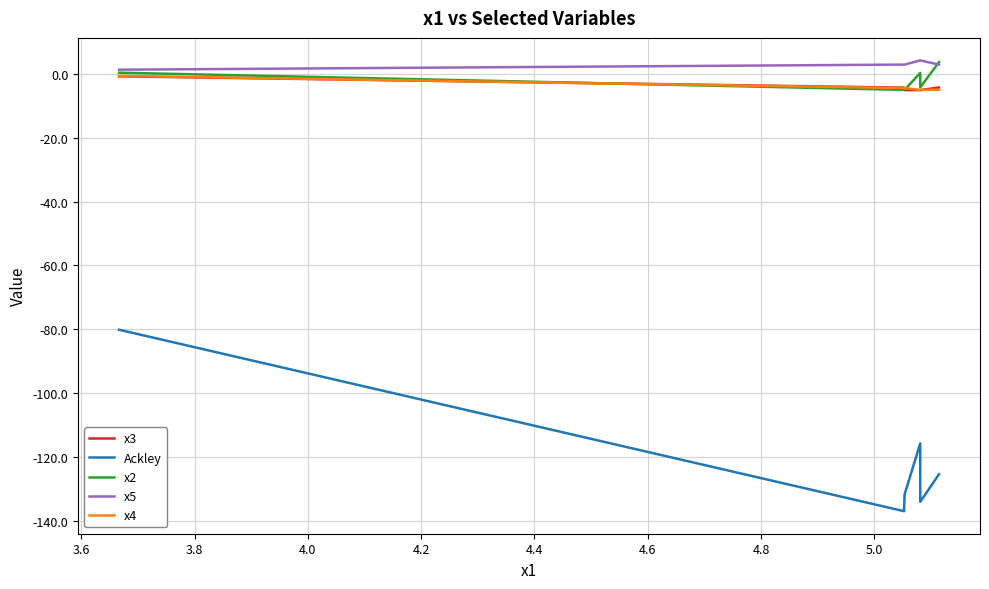

Does the chart display data point markers on the line(s)?

No